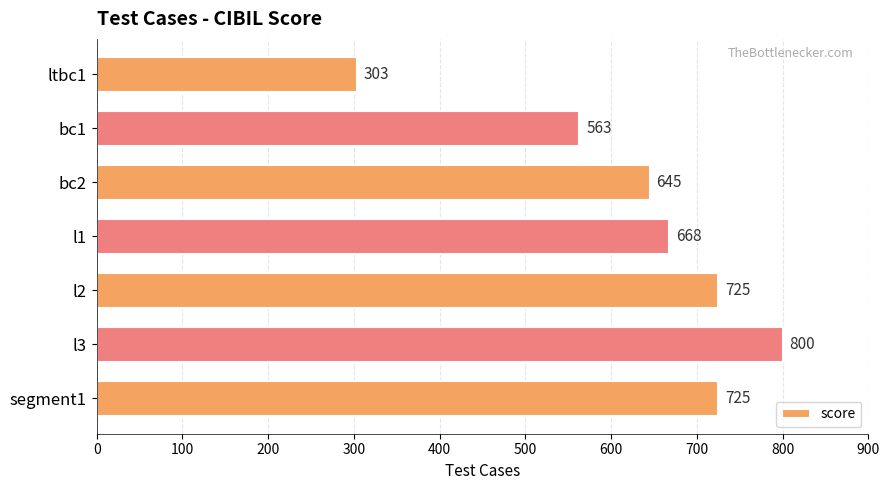

What is the average value?

633